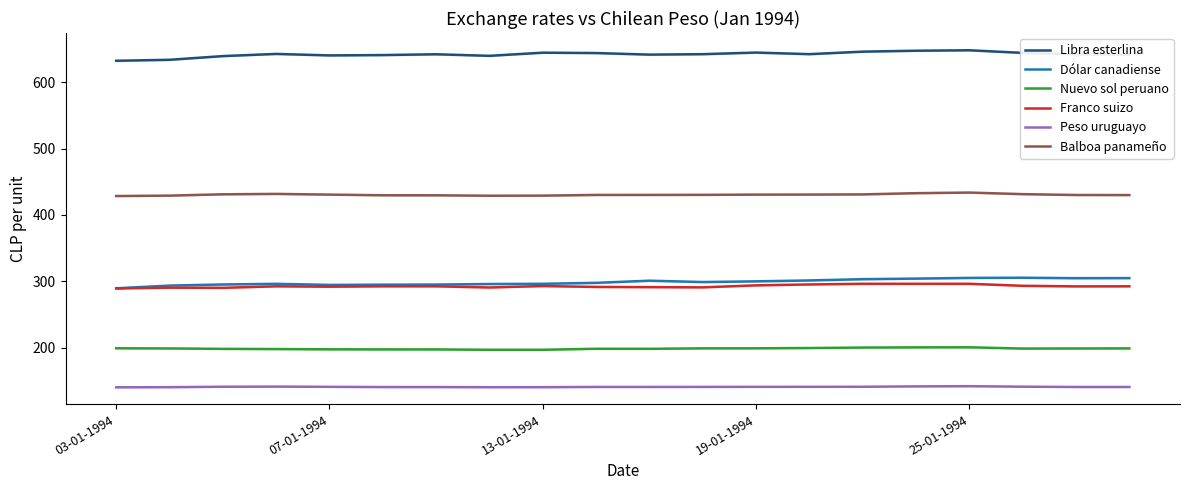

True or false: Balboa panameño and Peso uruguayo cross at least once.

False